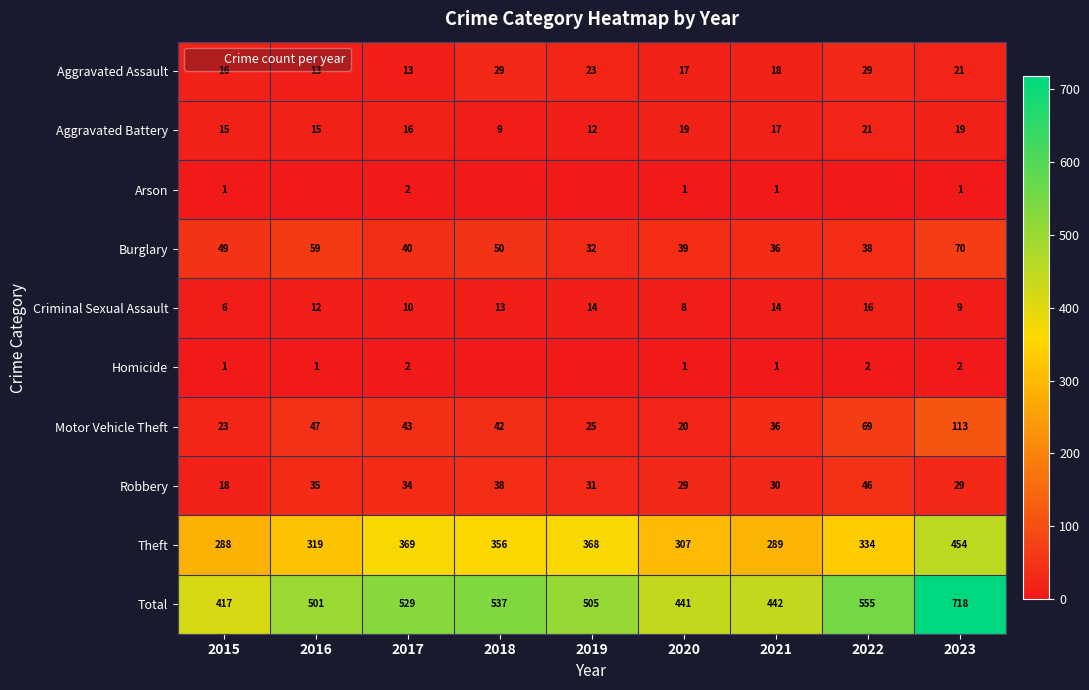

What is the difference between the maximum and second lowest values in the Motor Vehicle Theft series?

90